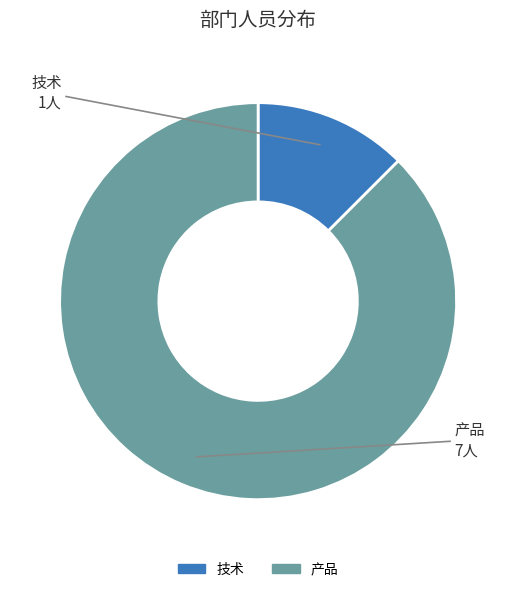

Combined, do 技术 and 产品 account for over 50%?

Yes